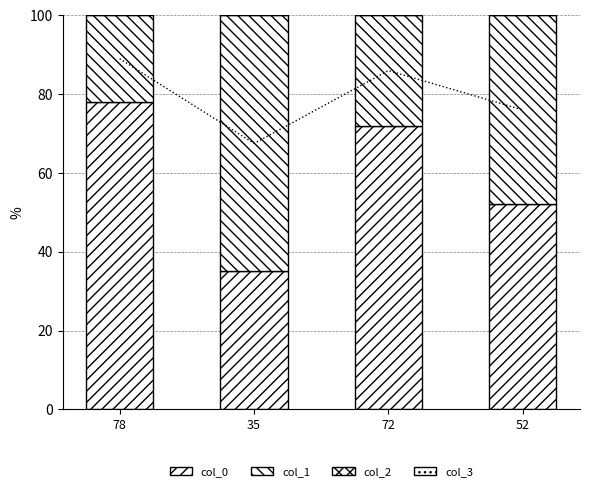

What is the approximate value of col_1 at 52?

48